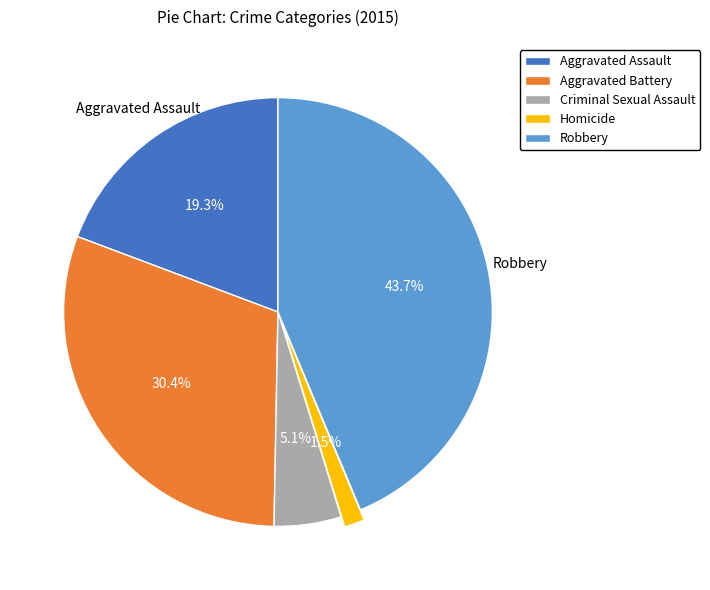

How many segments does this pie chart have?

5